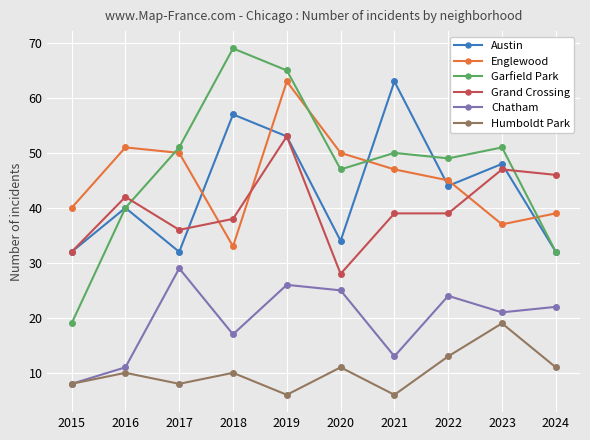

At which label does Chatham reach its peak?

2017